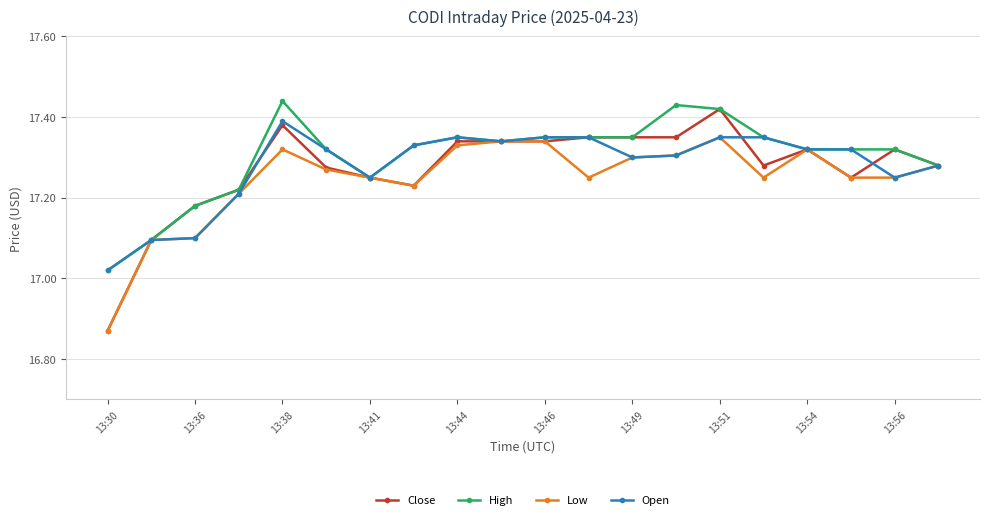

Which series has the largest range (max minus min)?

Close